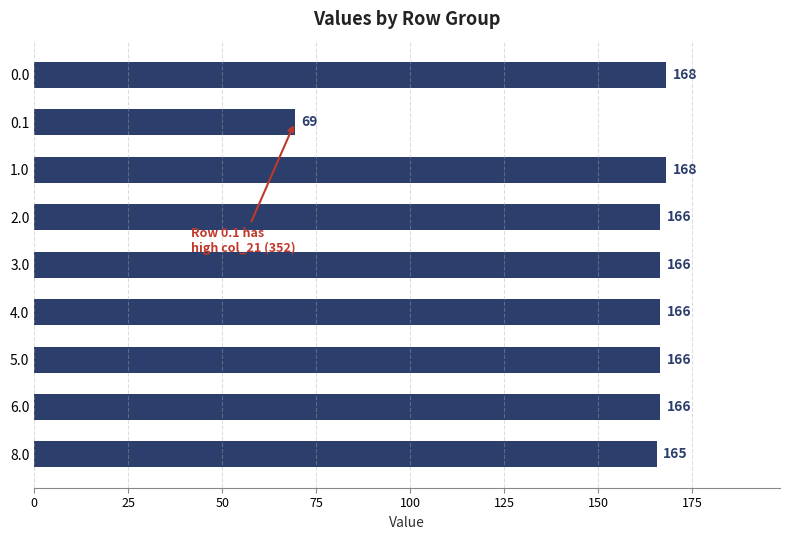

Between 8.0 and 0.1, which is larger?

8.0